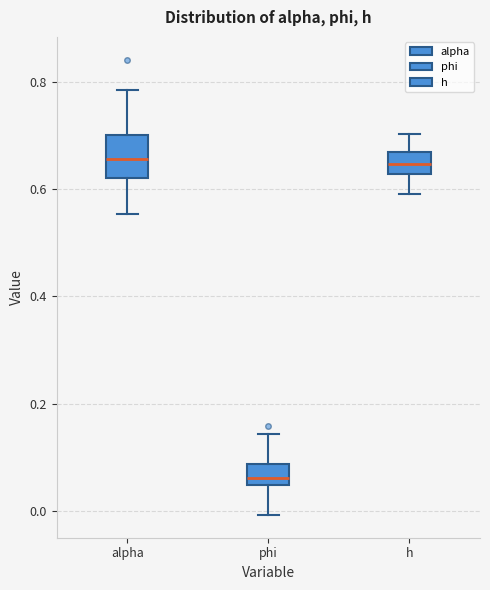

Where does the upper whisker of the box for phi end on the y-axis? The values are not printed on the chart, so give them approximately, as read against the axis.

0.14